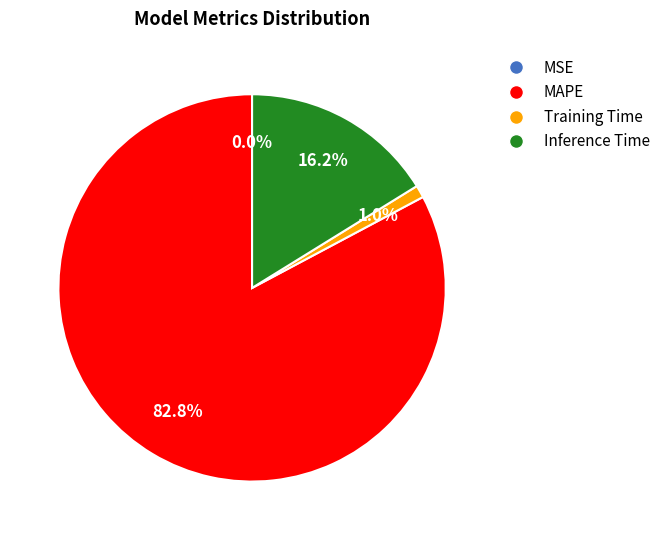

Combined, do MAPE and Inference Time account for over 50%?

Yes